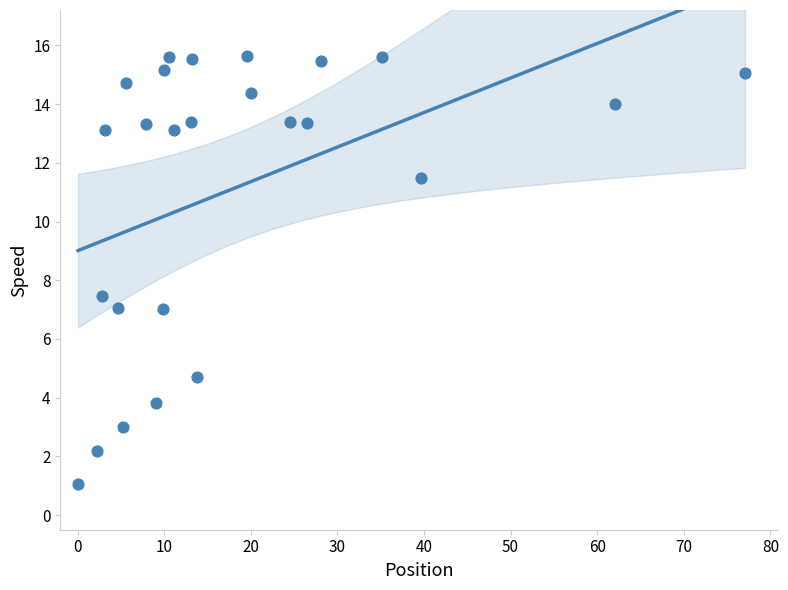

What is the range of Y values (max minus min)?

14.6